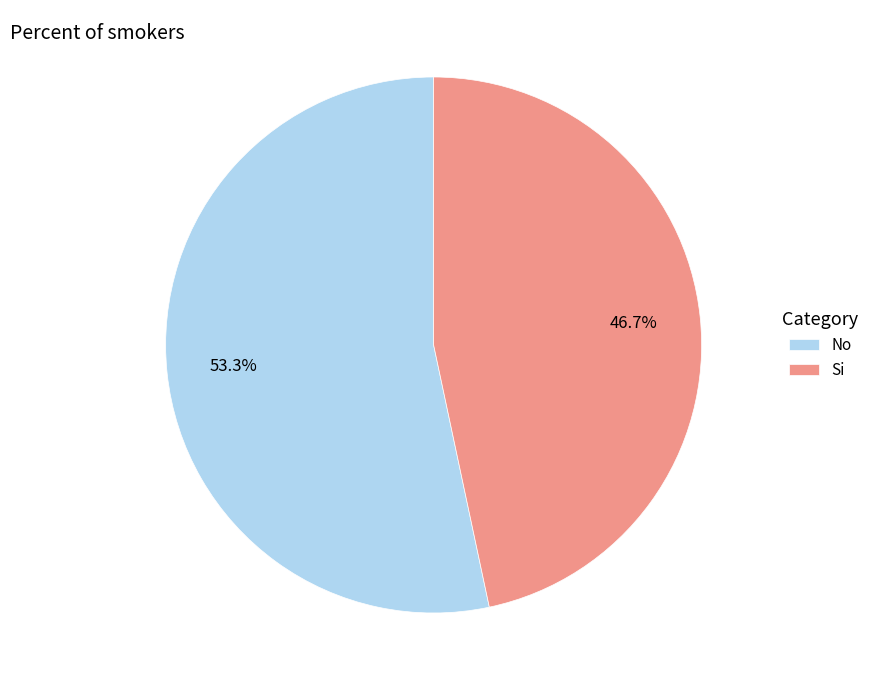

To the nearest percent, what percentage of the pie is Si?

47%